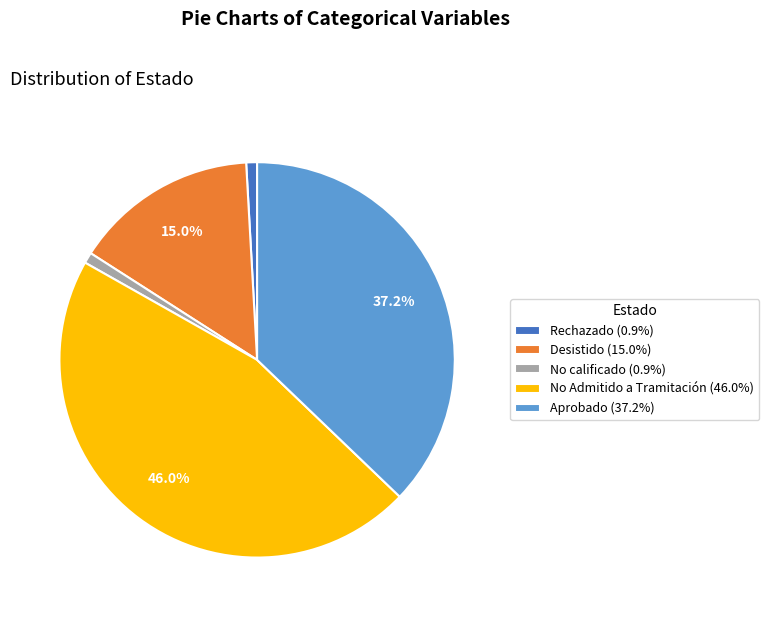

Count the number of slices in the pie.

5